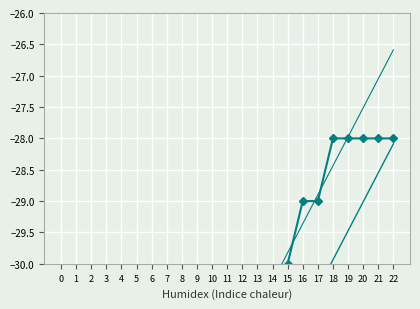

The chart shows a value of -56 at 13. True or false?

False